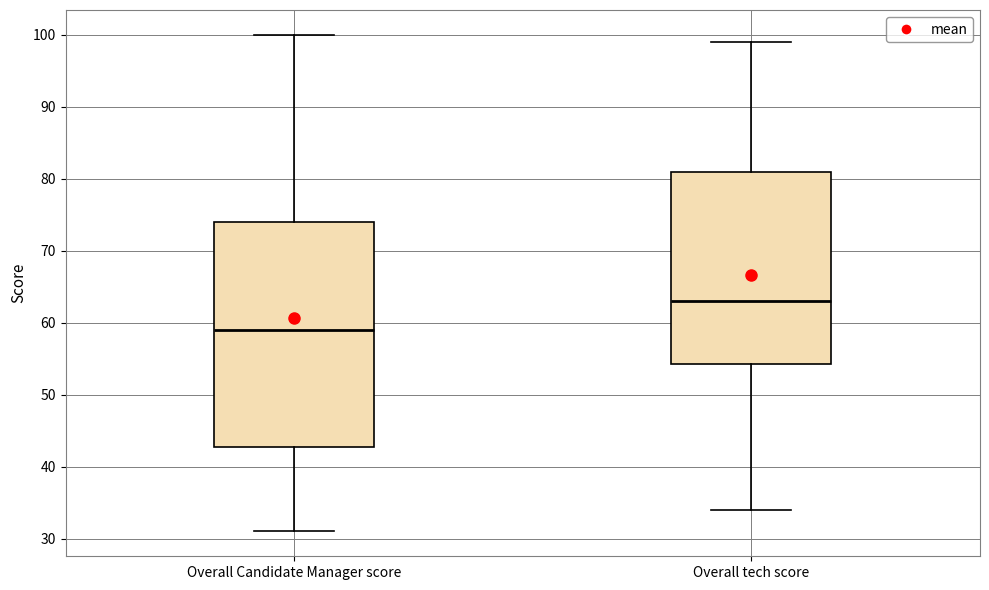

Reading left to right, read every box against the y-axis: the position of its median line, the range the box covers, and the ends of its whiskers. The values are not printed on the chart, so give them approximately, as read against the axis.

Overall Candidate Manager score: median 59, box 43 to 74, whiskers 31 to 100
Overall tech score: median 63, box 54 to 81, whiskers 34 to 99